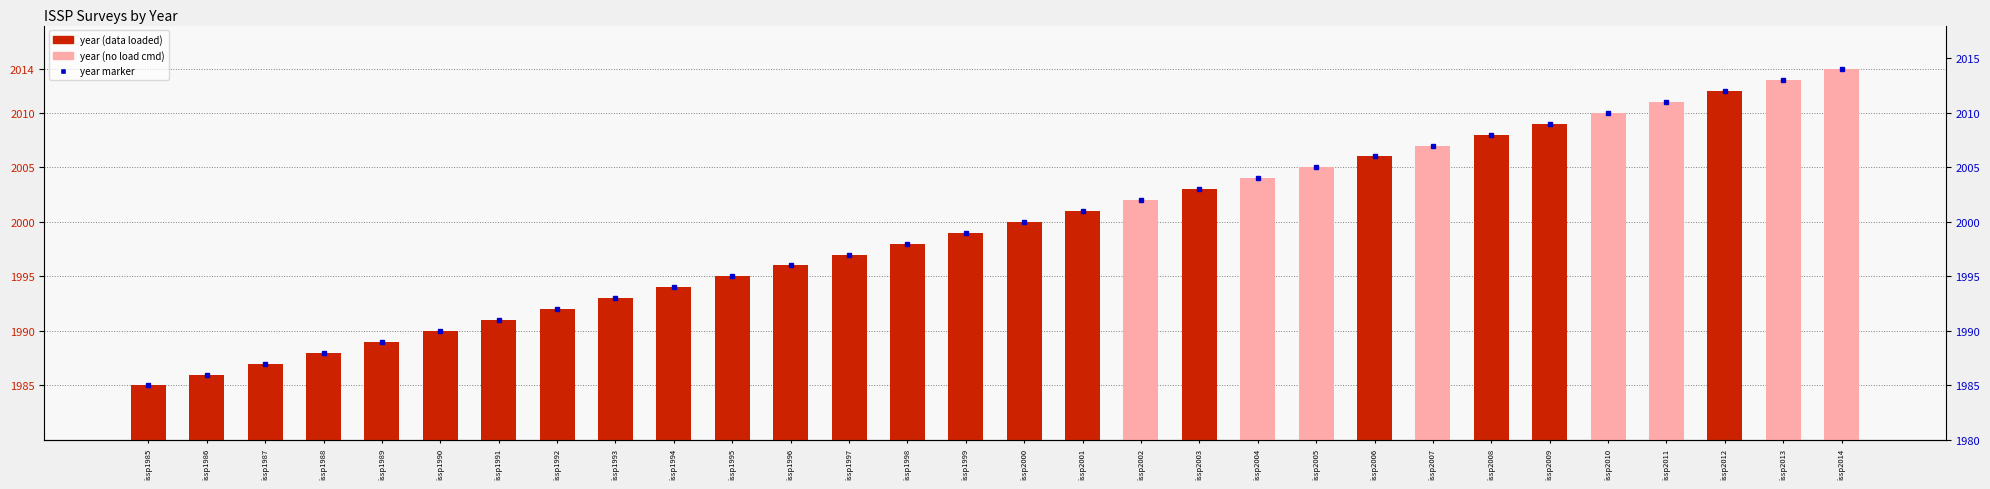

True or false: the data shows 2977 at issp1988.

False